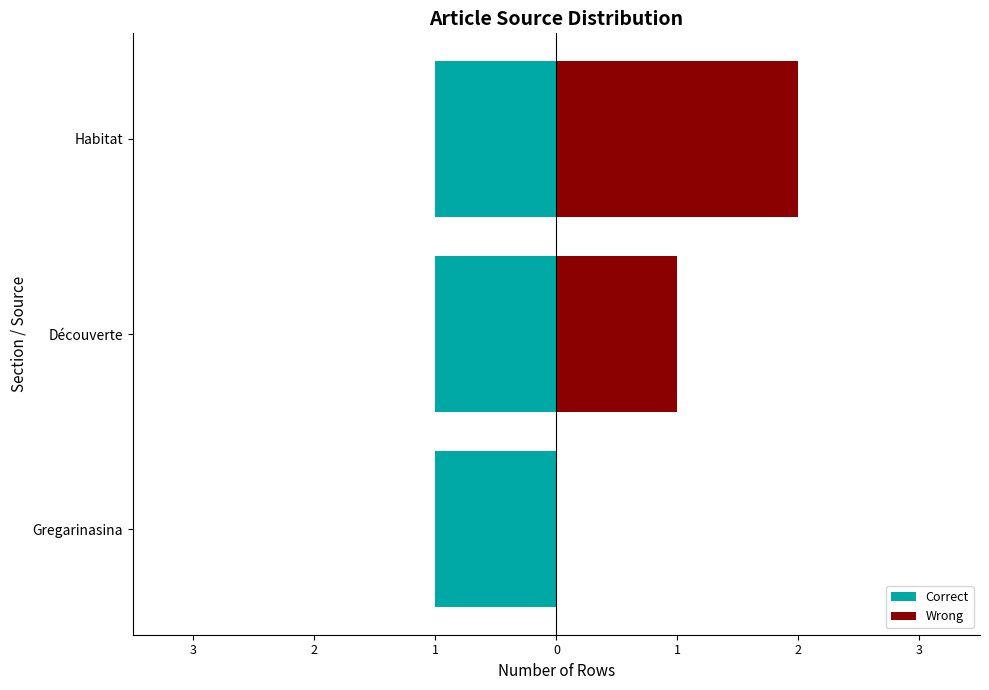

What is the sum of the Wrong values at Habitat and Découverte?

3.0